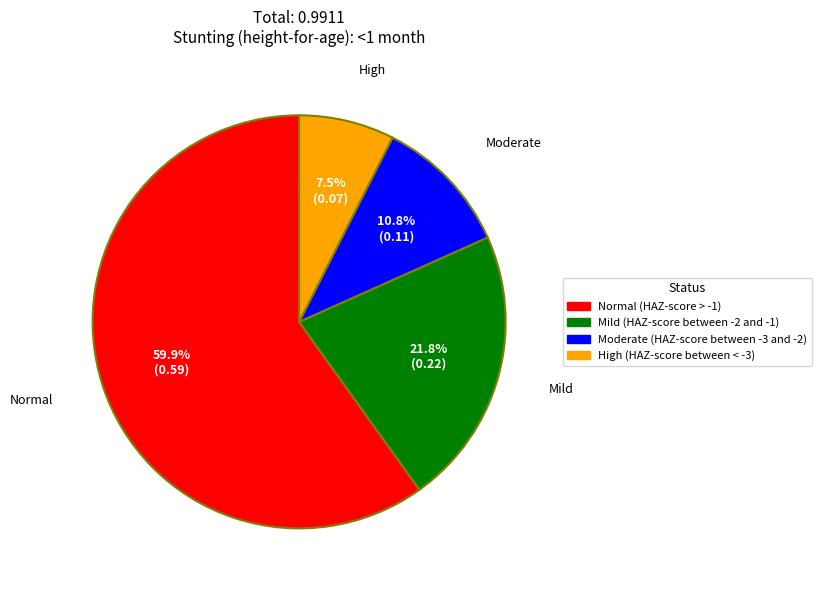

Which slice is the smallest?

High (HAZ-score between < -3)